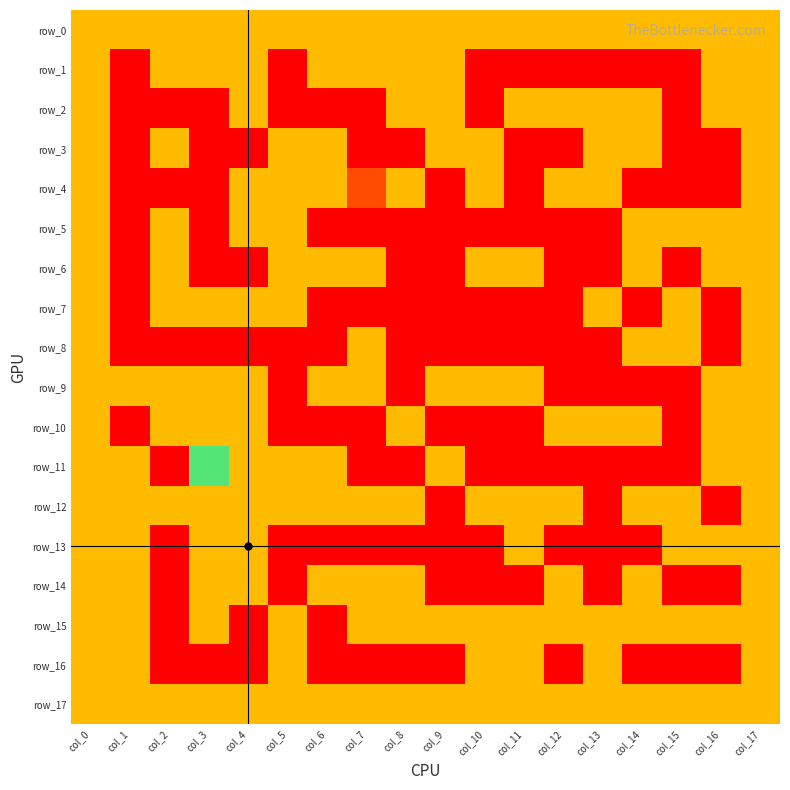

What is the sum of the row_12 values at col_17 and col_2?

2